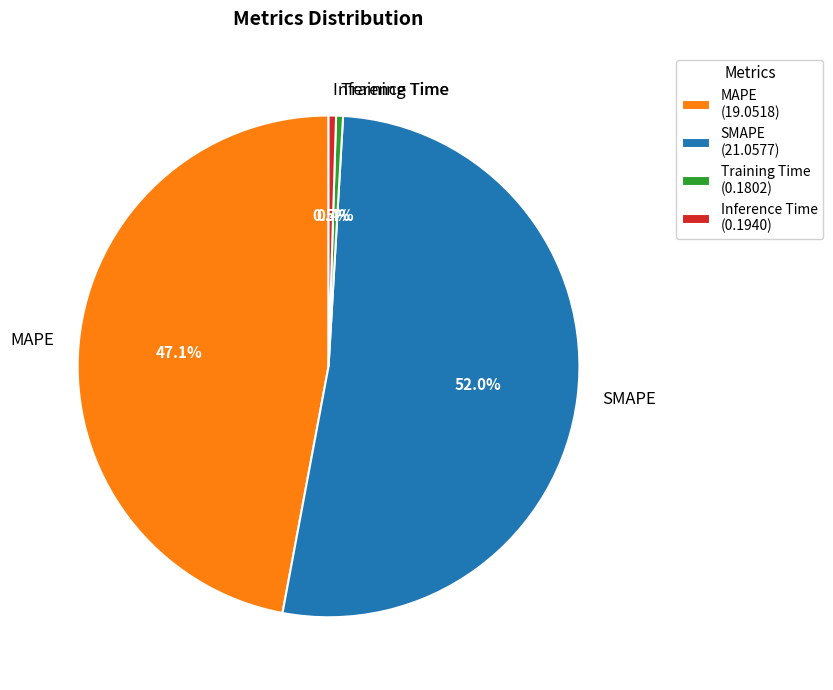

Which category accounts for the majority?

SMAPE